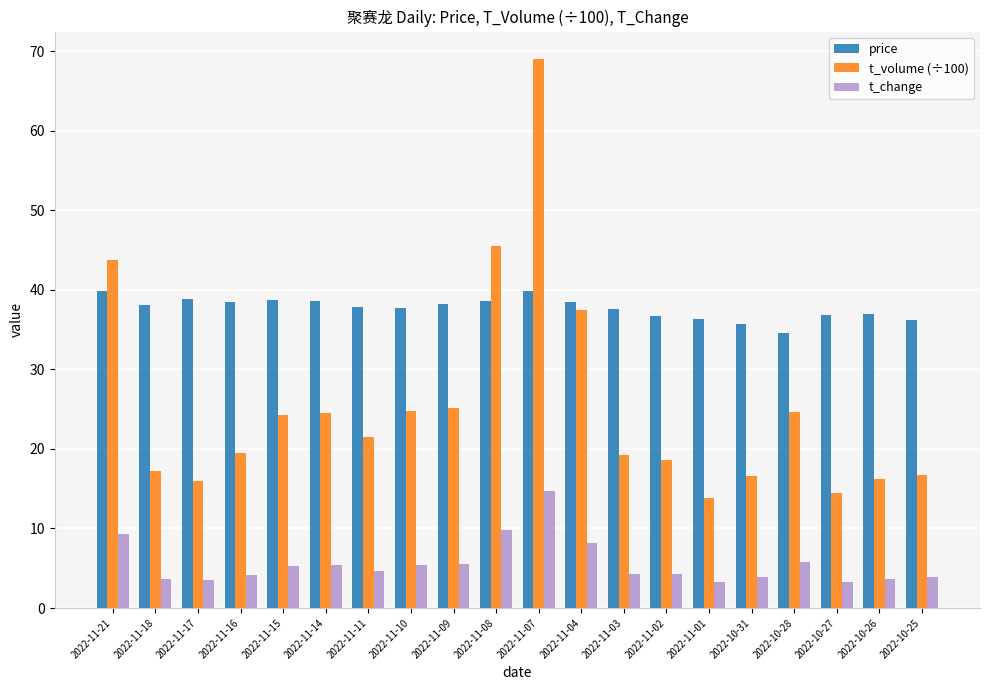

Is it true that t_change equals 8.6 at 2022-11-14?

False